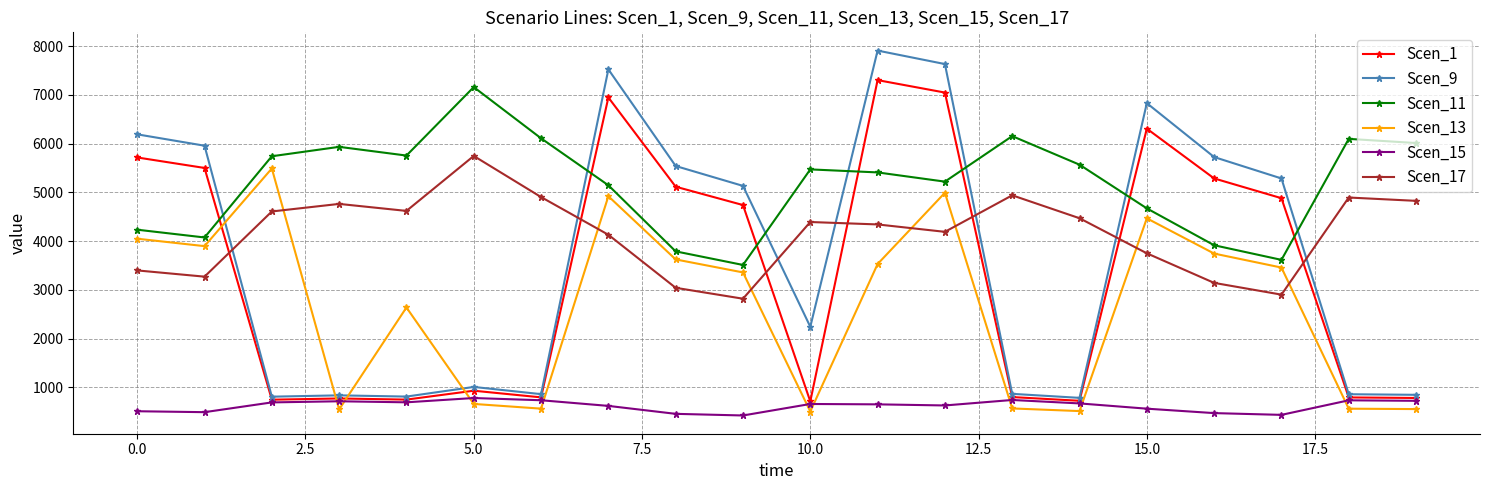

At how many categories does at least one series exceed 992?

20